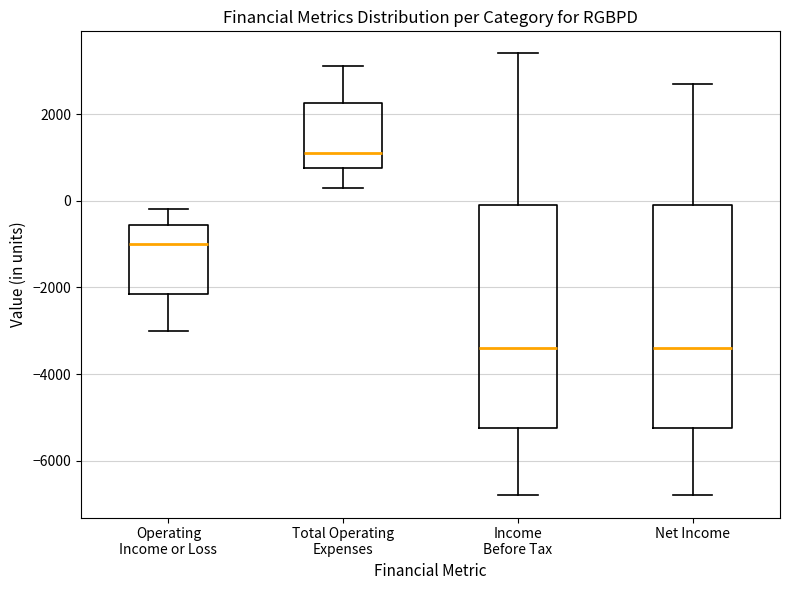

Reading left to right, transcribe this box plot: for each box, give where its median line is, the range the box spans, and where its two whiskers end, as read against the y-axis. The values are not printed on the chart, so give them approximately, as read against the axis.

Operating Income or Loss: median -1000, box -2200 to -600, whiskers -3000 to -200
Total Operating Expenses: median 1200, box 800 to 2200, whiskers 400 to 3200
Income Before Tax: median -3400, box -5200 to 0, whiskers -6800 to 3400
Net Income: median -3400, box -5200 to 0, whiskers -6800 to 2800